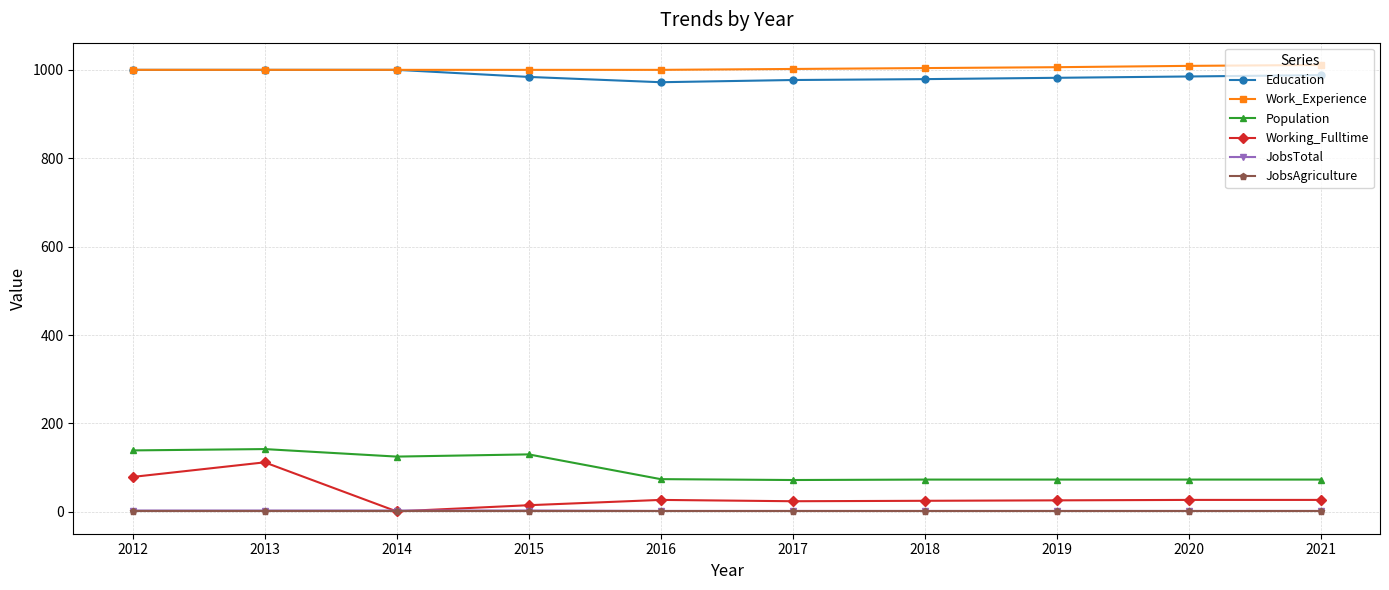

What is the difference between the maximum and minimum values in the Work_Experience series?

11